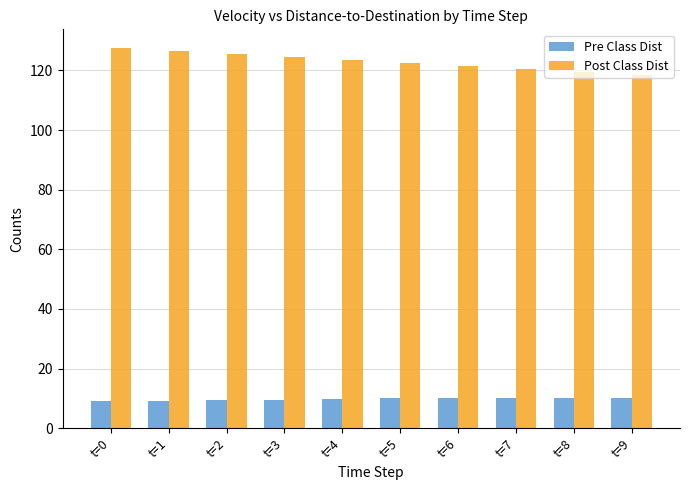

What is the minimum value shown in the chart?

9.0